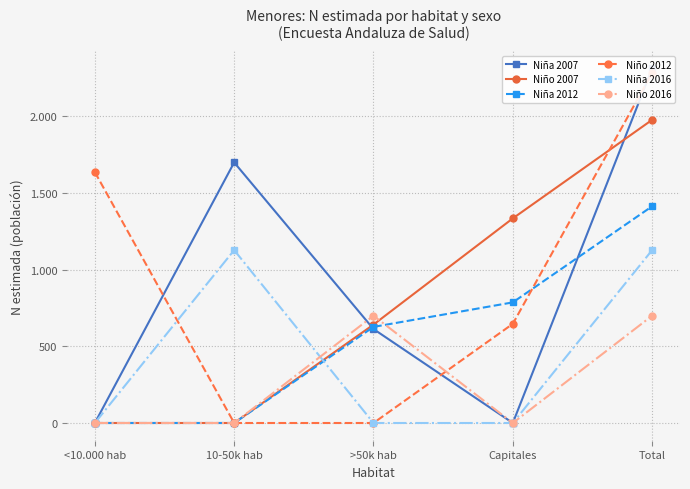

List the labels in order of Niña 2012 value, largest first.

Total, Capitales, >50k hab, <10.000 hab, 10-50k hab